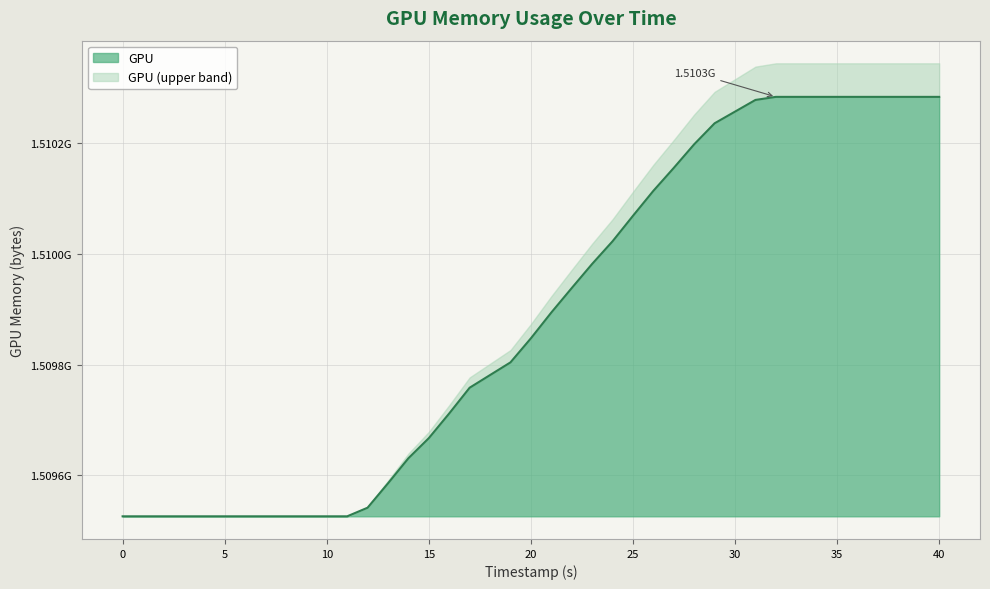

Does the chart have visible grid lines?

Yes